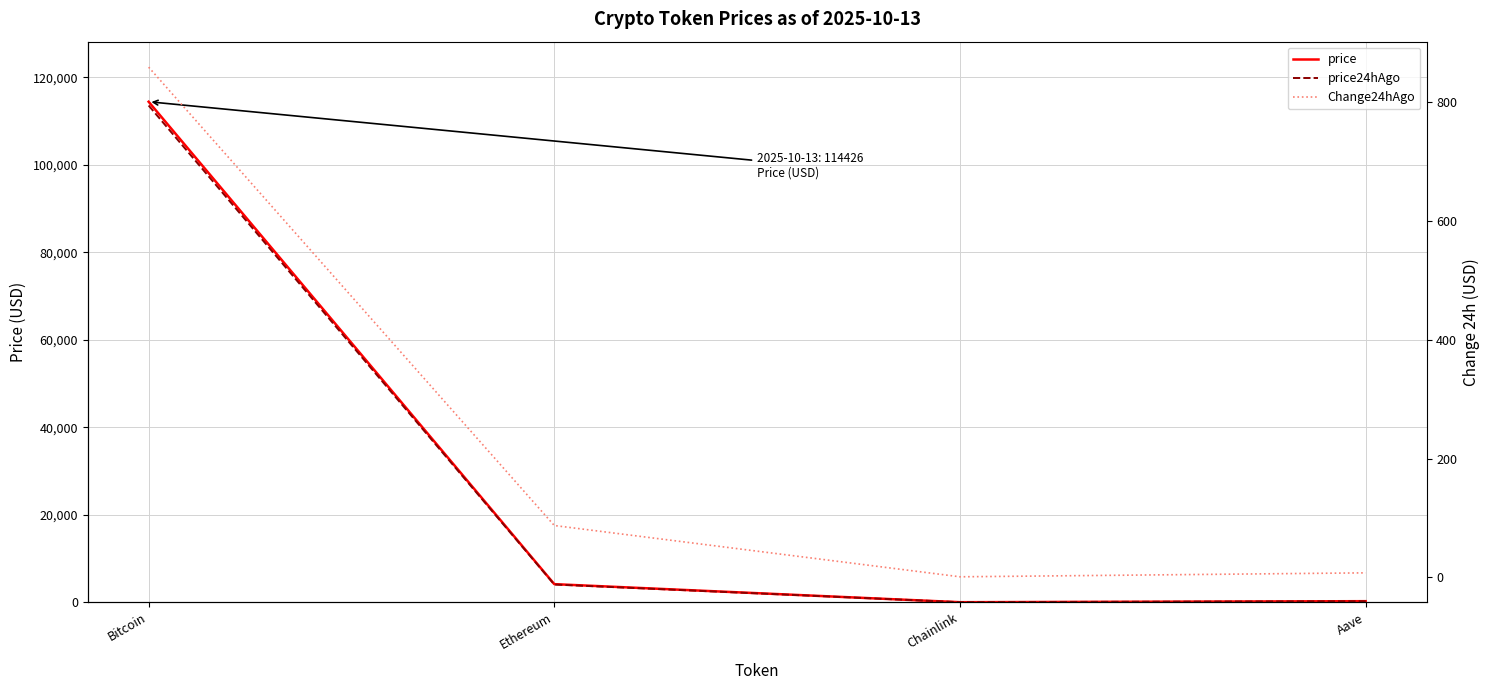

Reading left to right, list all the values displayed in this chart.

price: Bitcoin=114426.0	Ethereum=4145.3	Chainlink=19.8	Aave=252.6
price24hAgo: Bitcoin=113567.0	Ethereum=4057.9	Chainlink=18.8	Aave=244.9
Change24hAgo: Bitcoin=859.0	Ethereum=87.3	Chainlink=1.0	Aave=7.7